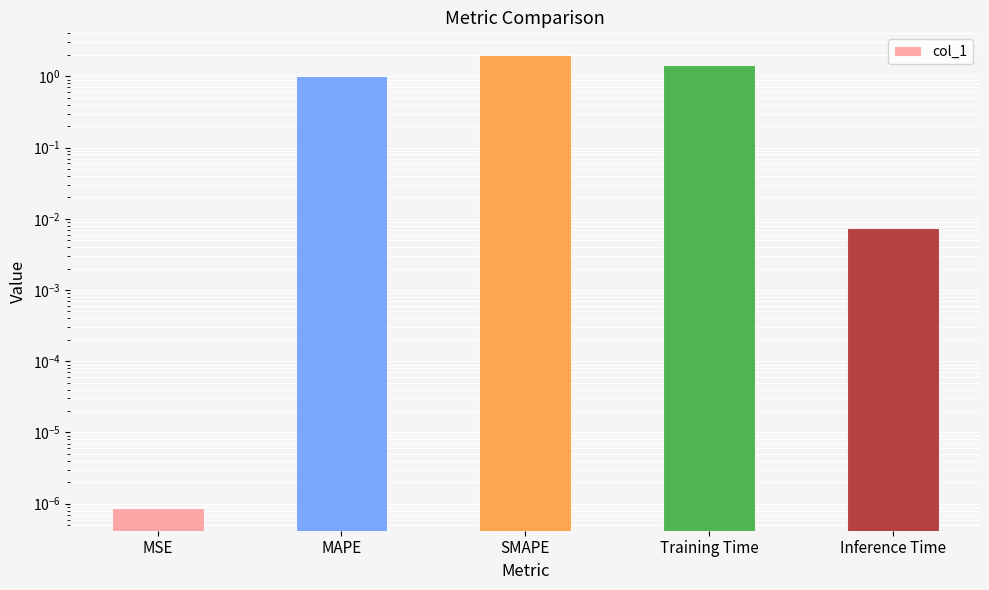

Reading left to right, transcribe all the data shown in this chart.

MSE=0.0	MAPE=1.0	SMAPE=2.0	Training Time=1.4	Inference Time=0.0